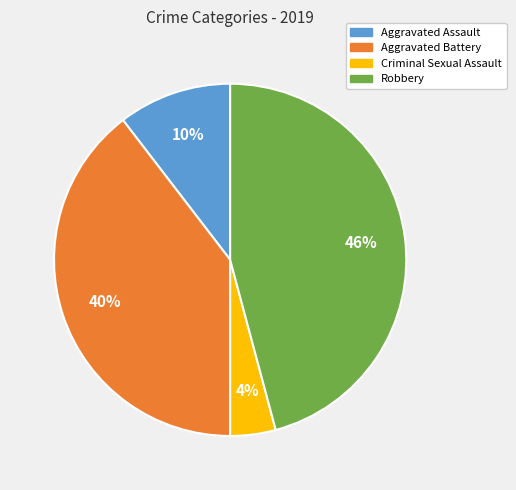

What percentage is the Robbery slice, to the nearest percent?

46%